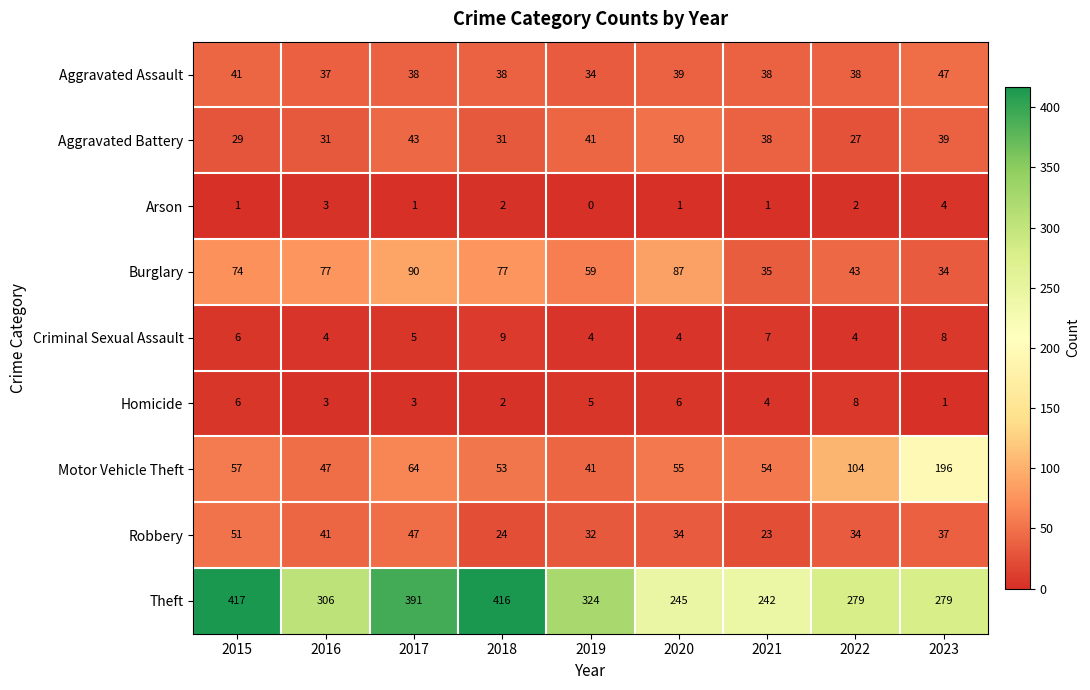

What is the average value of the Aggravated Assault series?

39